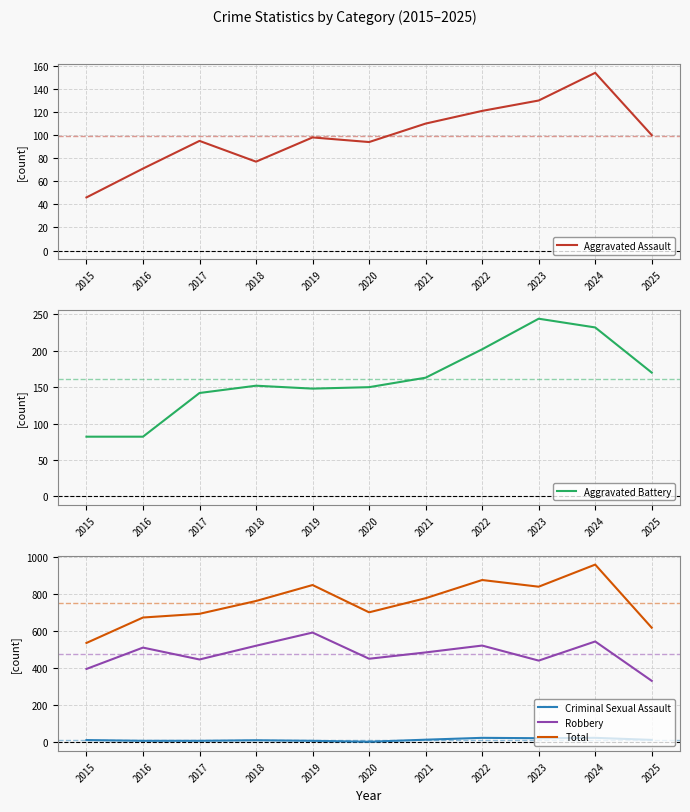

Rank the series by their maximum value, from lowest to highest.

Criminal Sexual Assault, Aggravated Assault, Aggravated Battery, Robbery, Total